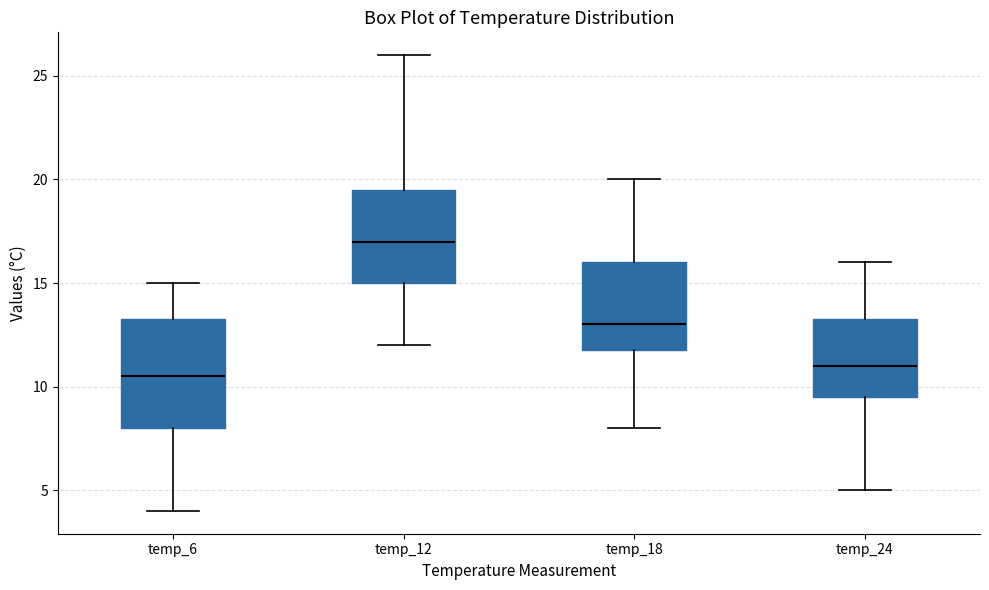

Reading left to right, transcribe this box plot: for each box, give where its median line is, the range the box spans, and where its two whiskers end, as read against the y-axis. The values are not printed on the chart, so give them approximately, as read against the axis.

temp_6: median 10.5, box 8.0 to 13.5, whiskers 4.0 to 15.0
temp_12: median 17.0, box 15.0 to 19.5, whiskers 12.0 to 26.0
temp_18: median 13.0, box 12.0 to 16.0, whiskers 8.0 to 20.0
temp_24: median 11.0, box 9.5 to 13.5, whiskers 5.0 to 16.0